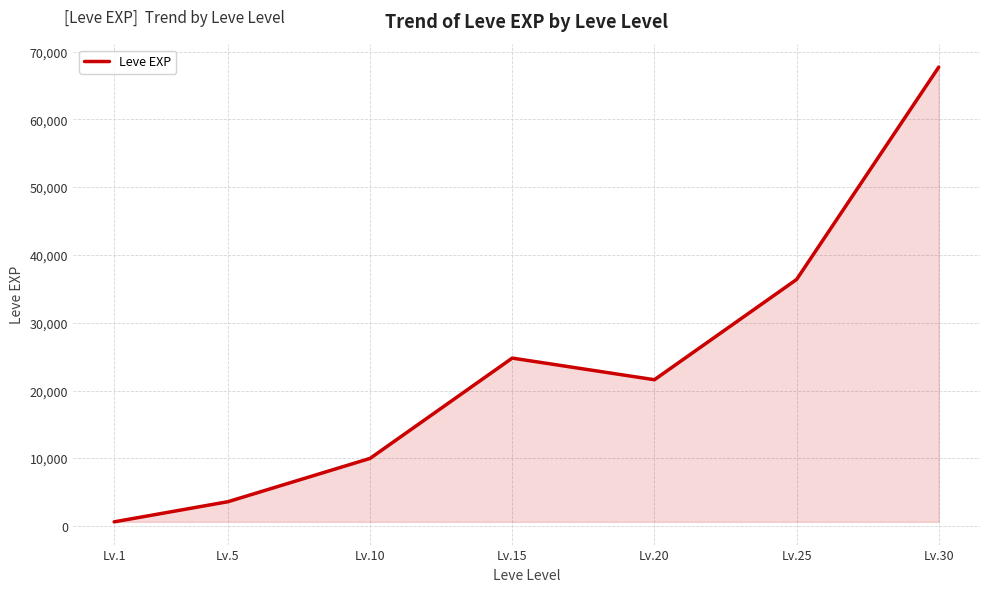

How many interior local peaks (higher than both neighbors) does the data have?

1